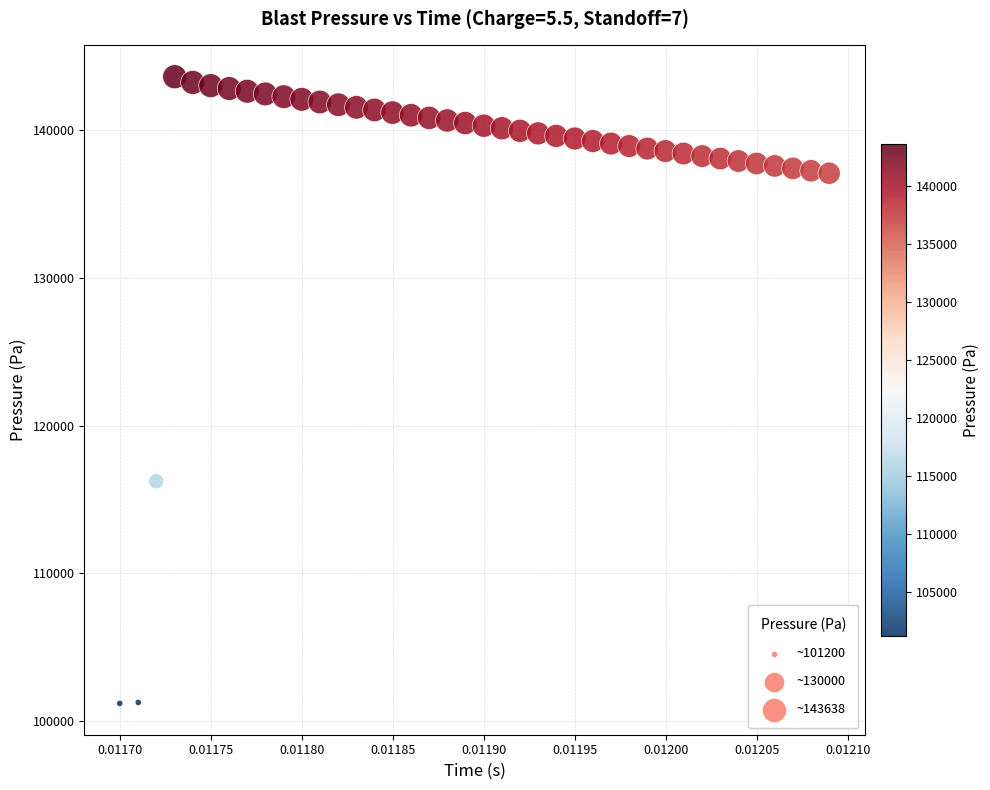

What Y value in the scatter plot is closest to 122419?

116241.1